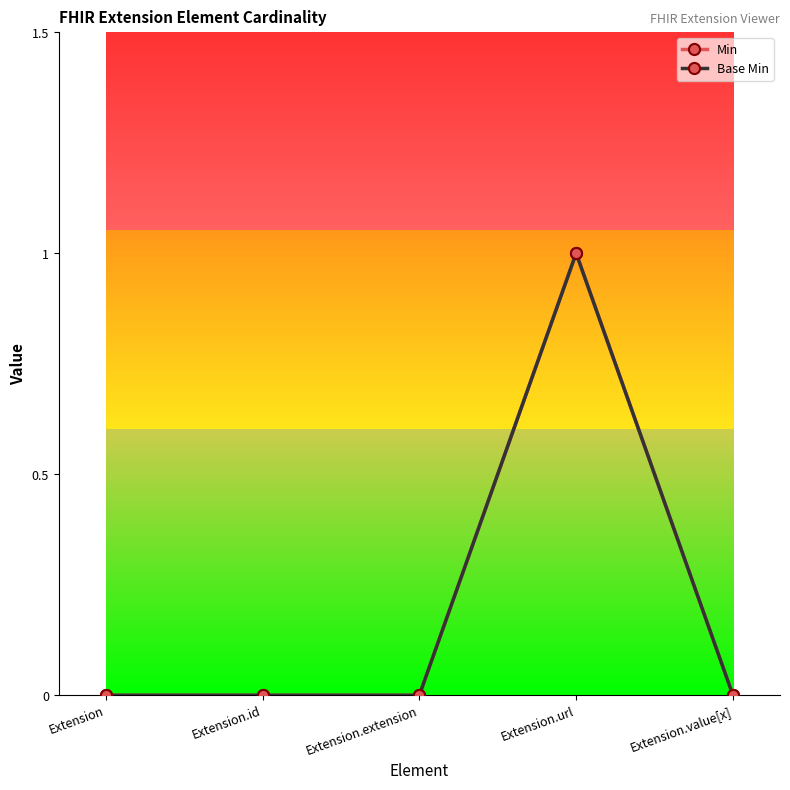

Does the chart have visible grid lines?

No